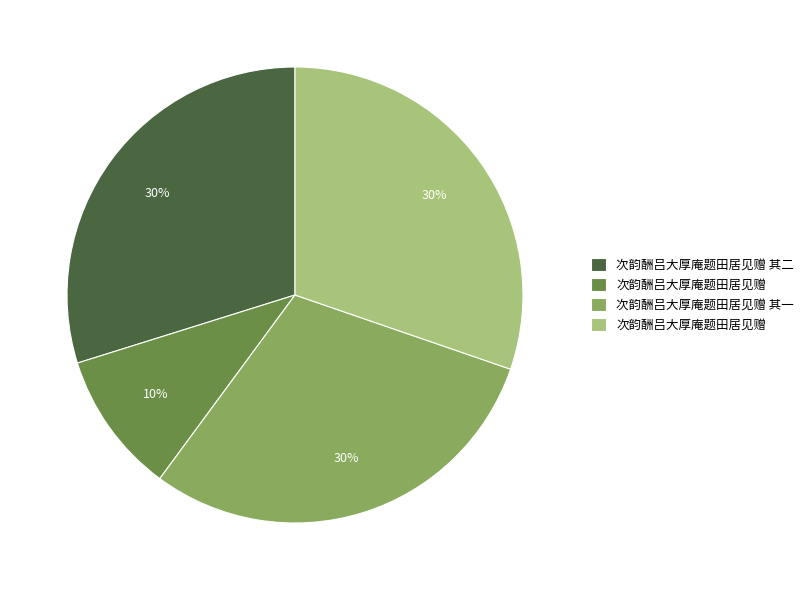

To the nearest percent, what is the difference between the largest and smallest slice percentages?

20%